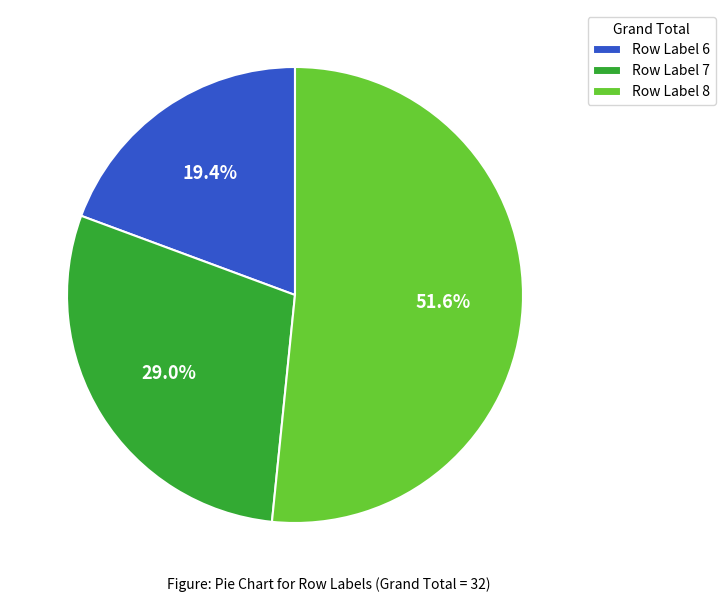

To the nearest percent, what is the average slice percentage?

33%